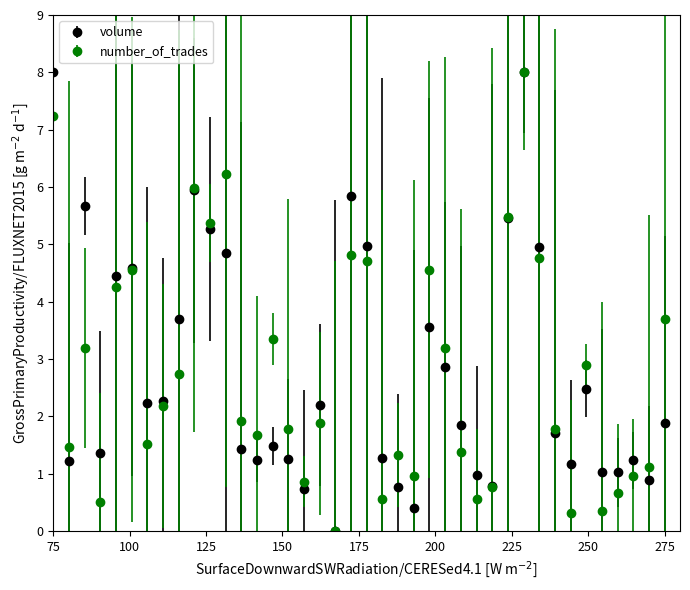

What is the value of the number_of_trades point at the 37th from the left?

0.7